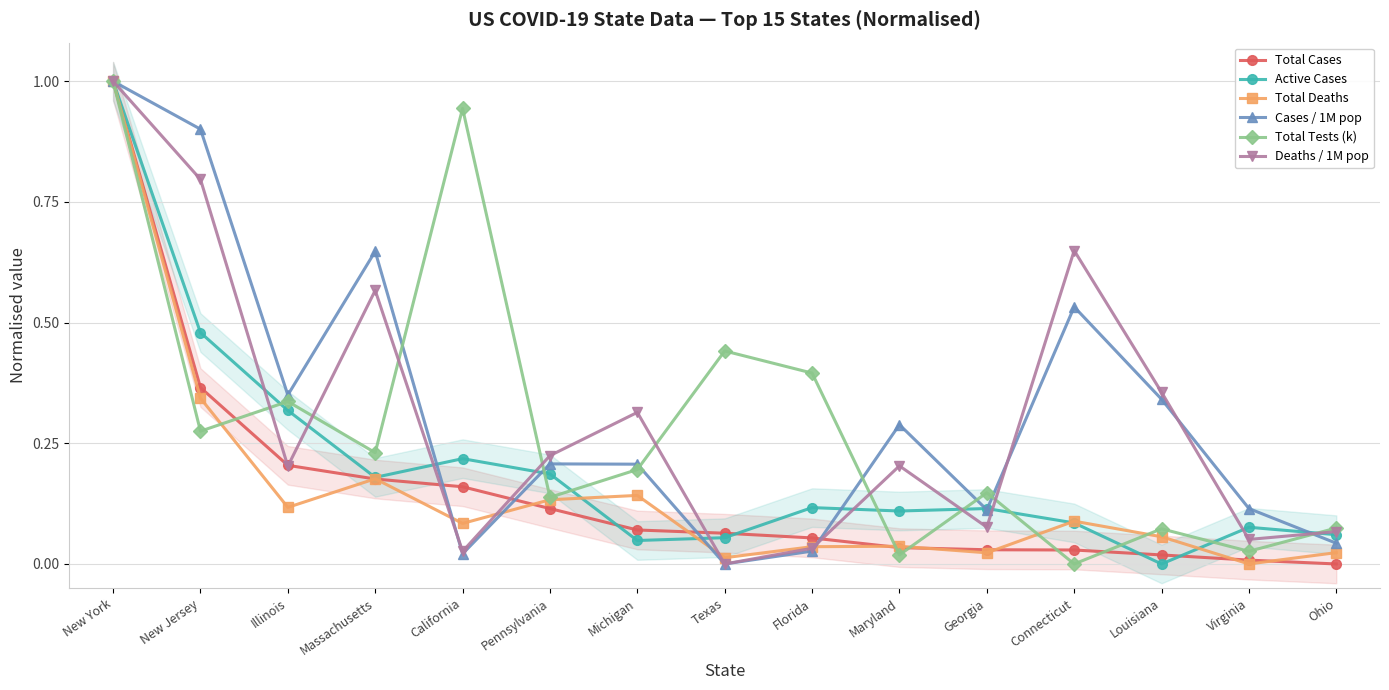

At how many categories does at least one series exceed 0?

15